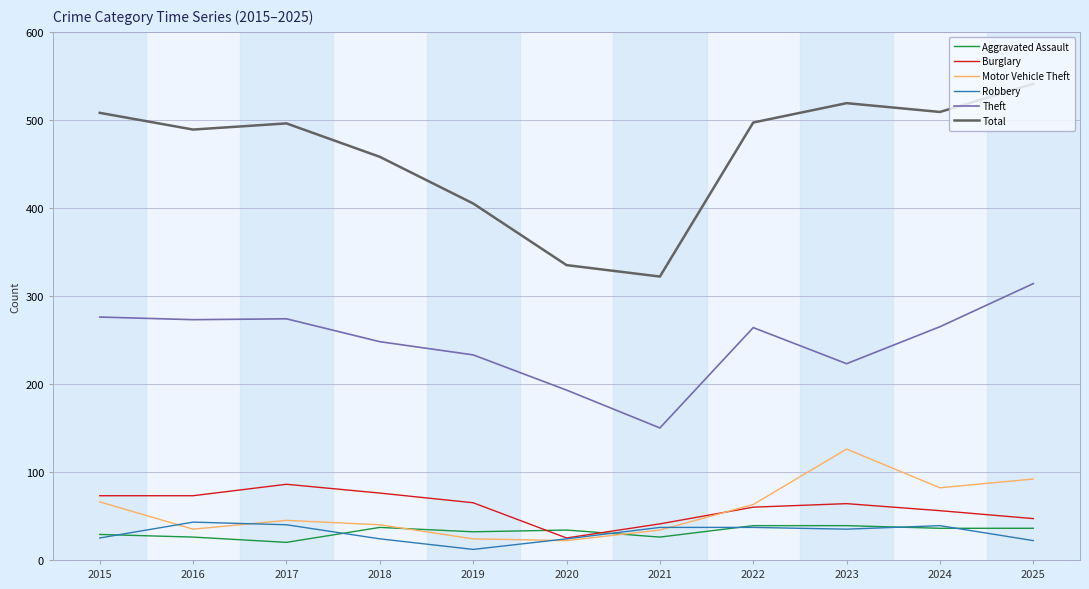

What is the sum of all Motor Vehicle Theft values?

629